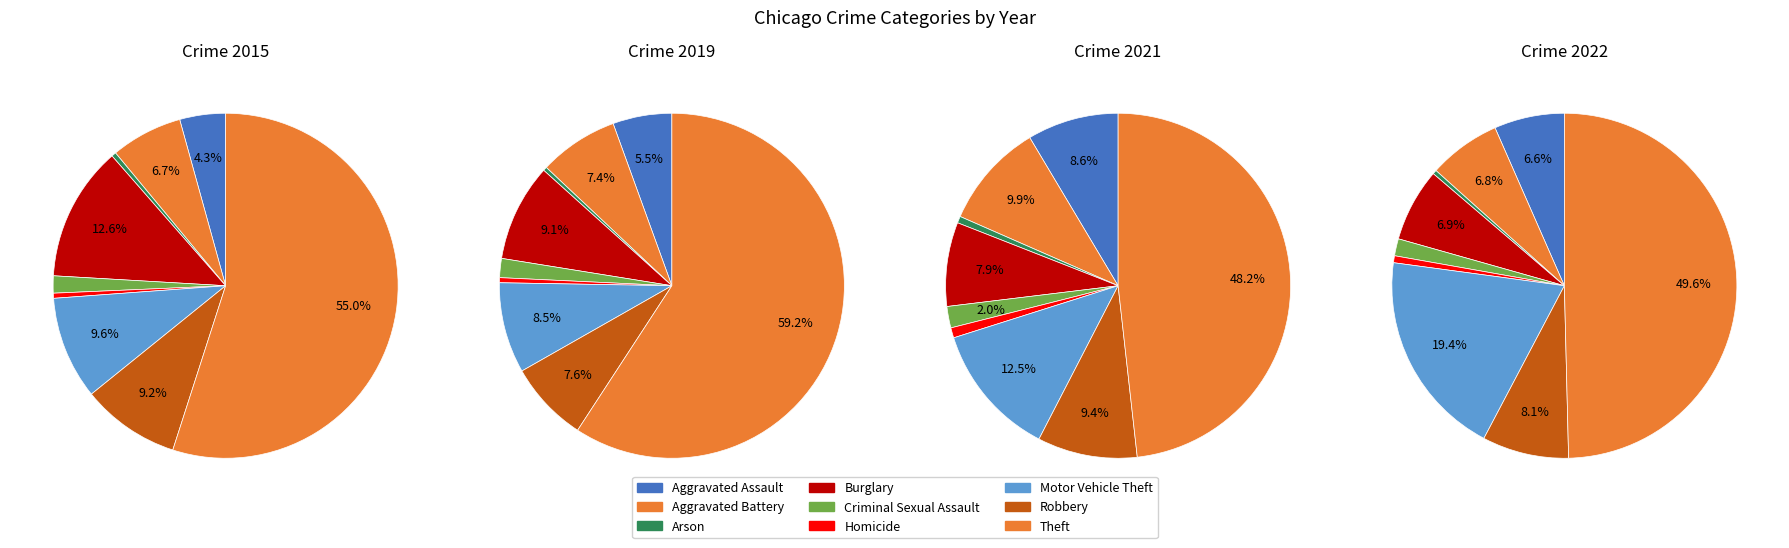

What percentage is the Aggravated Assault slice, to the nearest percent?

4%